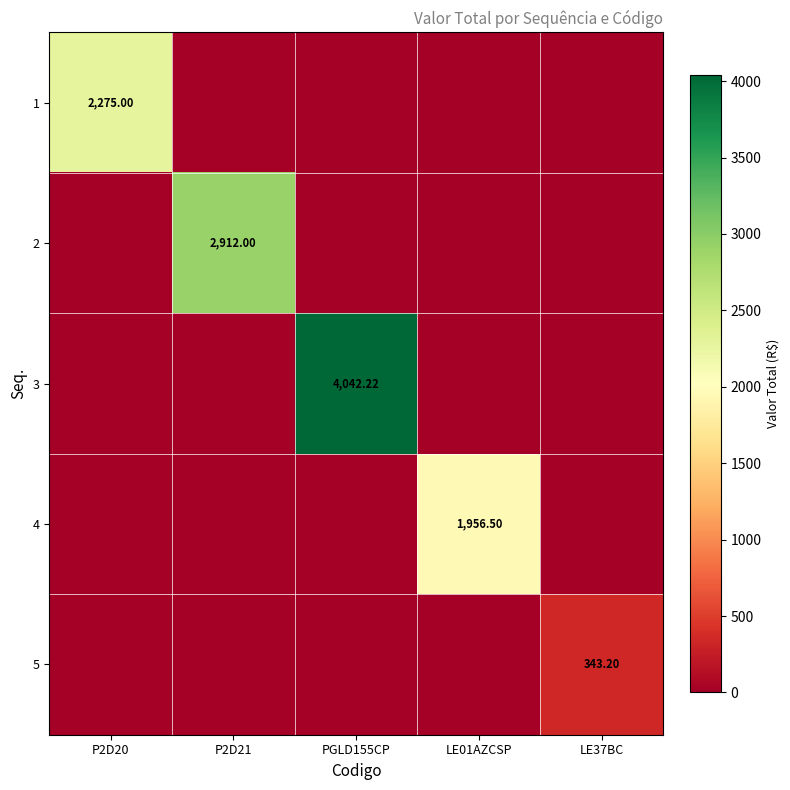

At which category is the sum across all series the highest?

PGLD155CP